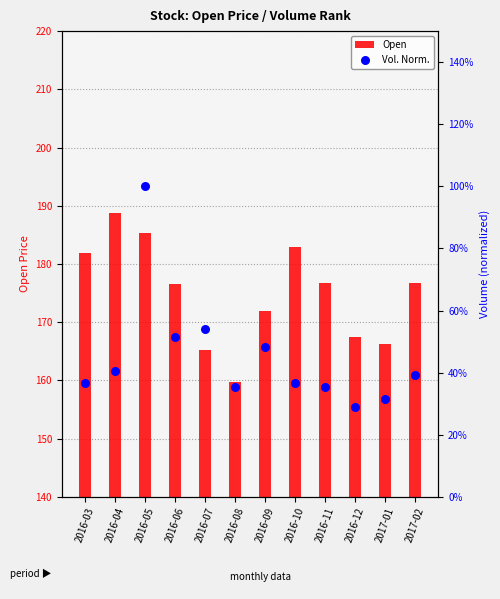

Is the value of Open at 2016-11 greater than the value of Vol. Norm. at 2016-11?

Yes